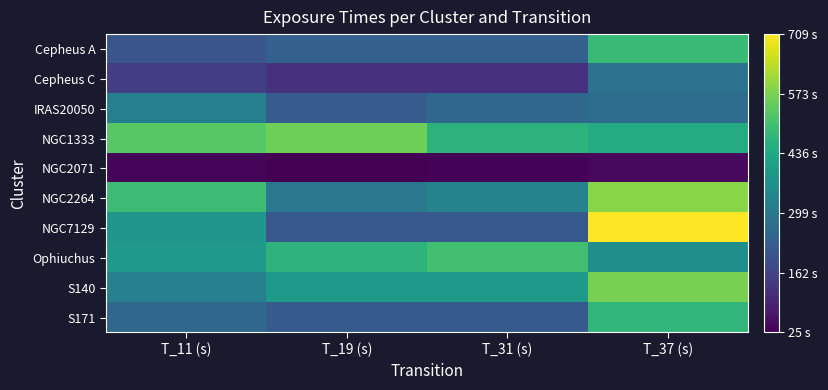

List the series in order of their peak value, highest first.

NGC7129, NGC2264, S140, NGC1333, Ophiuchus, Cepheus A, S171, IRAS20050, Cepheus C, NGC2071